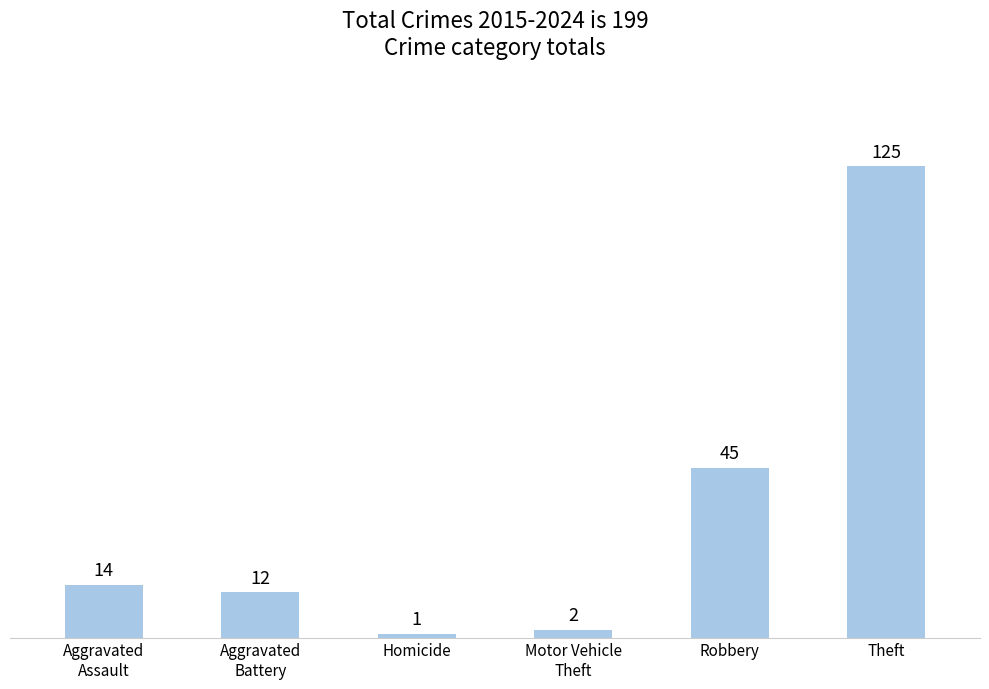

Rank the categories by value from lowest to highest.

Homicide, Motor Vehicle
Theft, Aggravated
Battery, Aggravated
Assault, Robbery, Theft